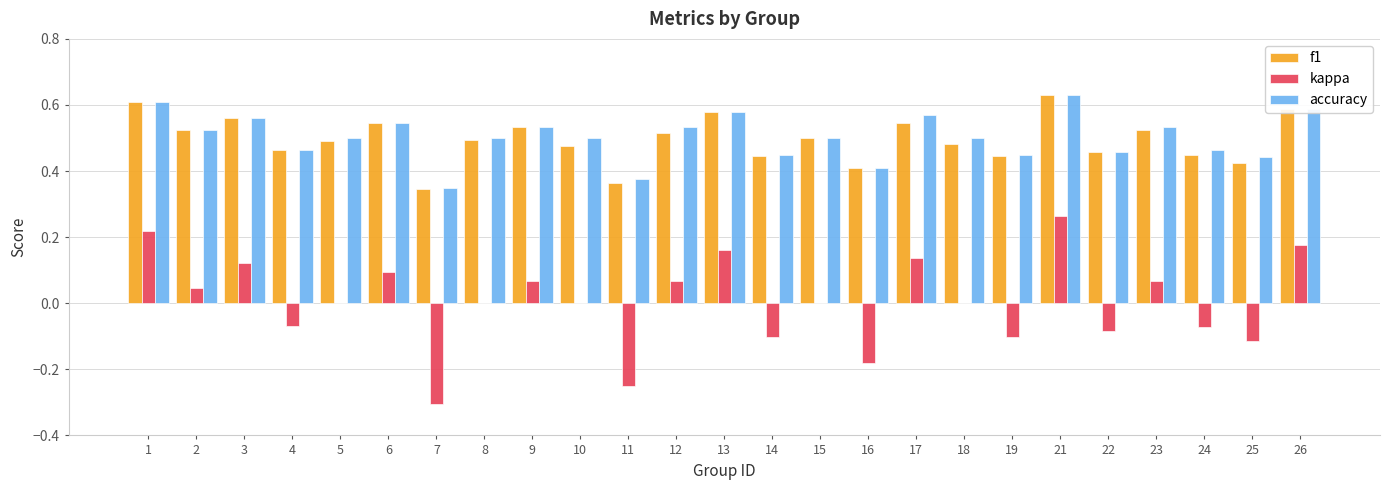

The f1 series shows 0.2 at 10. True or false?

False